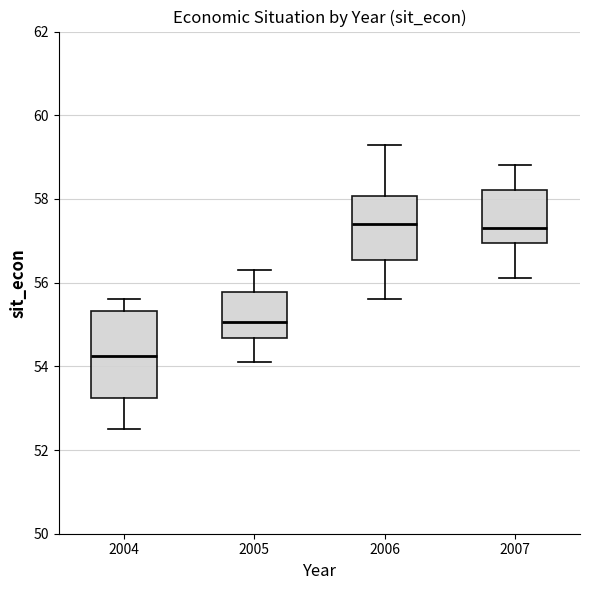

Reading left to right, transcribe this box plot: for each box, give where its median line is, the range the box spans, and where its two whiskers end, as read against the y-axis. The values are not printed on the chart, so give them approximately, as read against the axis.

2004: median 54.2, box 53.2 to 55.4, whiskers 52.6 to 55.6
2005: median 55.0, box 54.6 to 55.8, whiskers 54.2 to 56.4
2006: median 57.4, box 56.6 to 58.0, whiskers 55.6 to 59.4
2007: median 57.4, box 57.0 to 58.2, whiskers 56.2 to 58.8